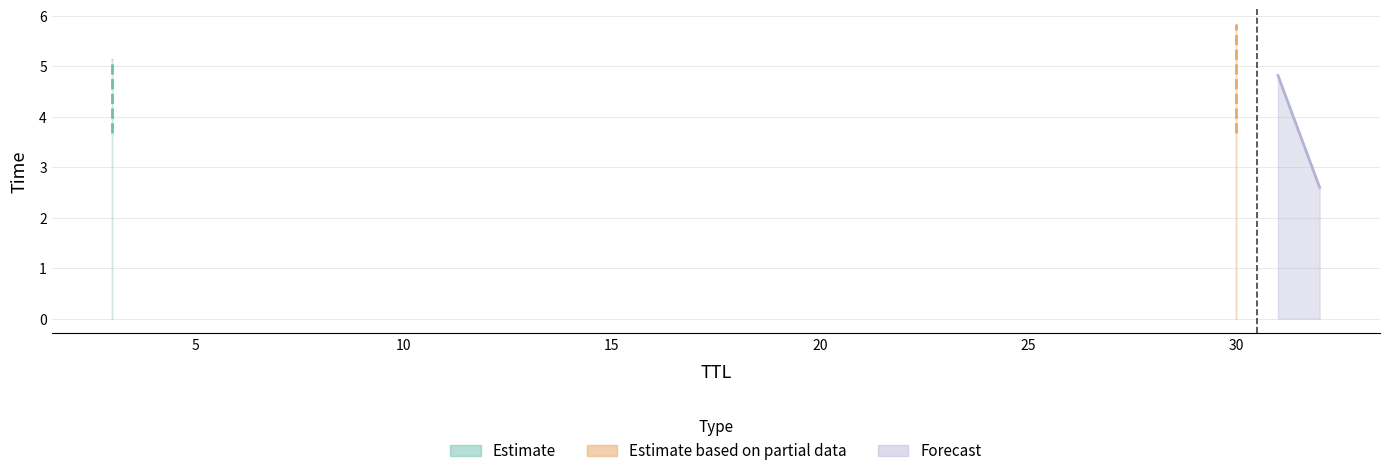

Between 30 and 3, which is larger?

30